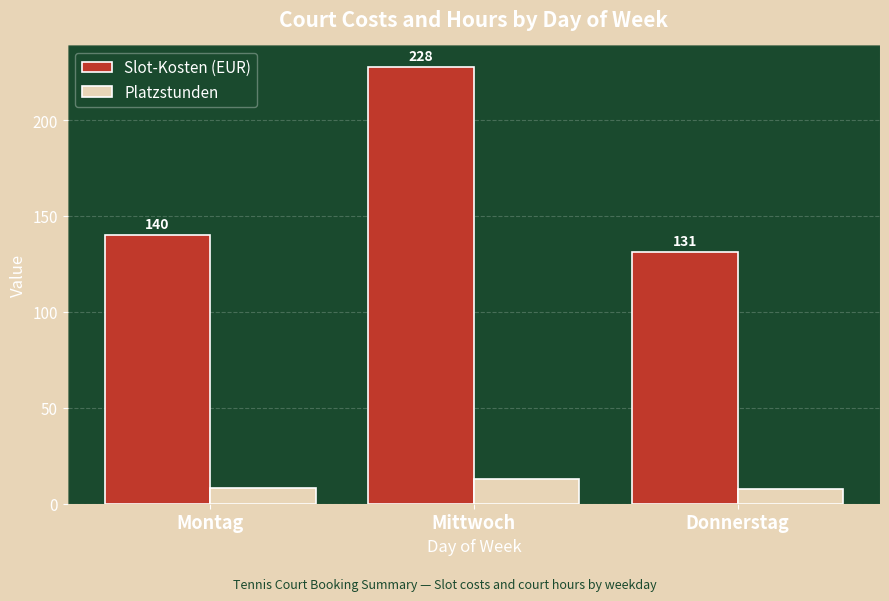

What is the label of the 3rd bar from the right?

Montag